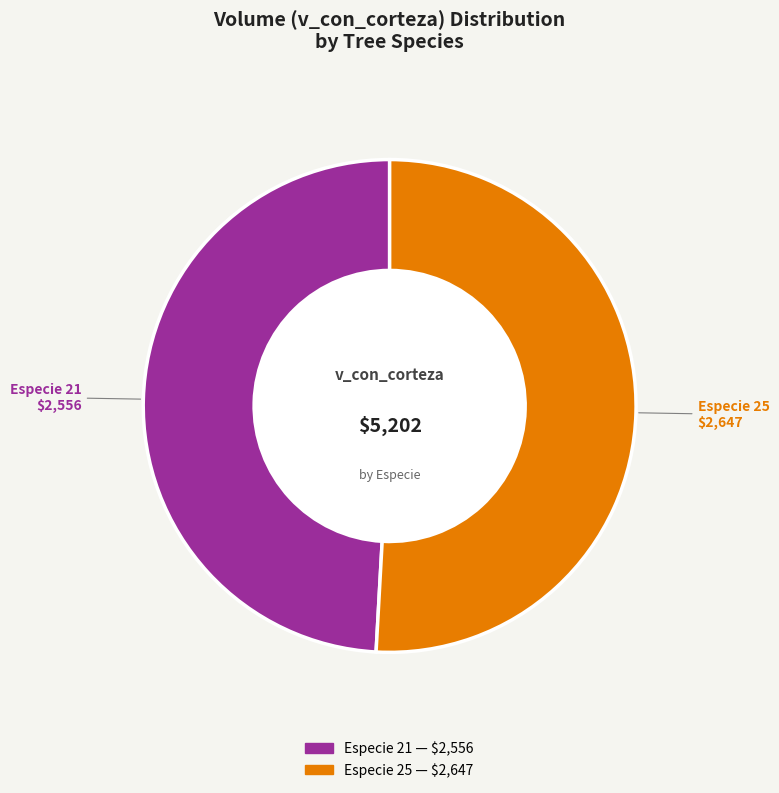

Is there any slice that represents more than half of the pie?

Yes